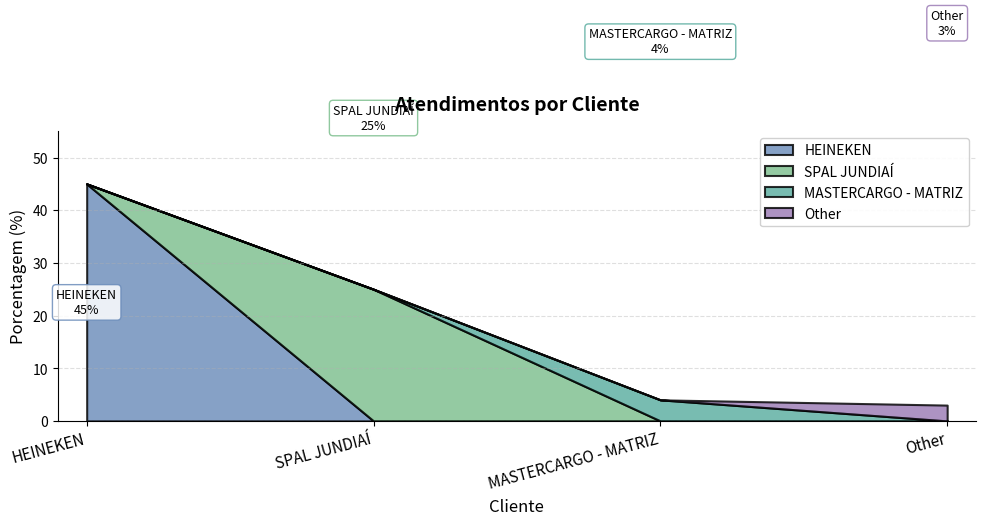

Reading right to left, extract all data points from this chart.

Other=3	MASTERCARGO - MATRIZ=4	SPAL JUNDIAÍ=25	HEINEKEN=45